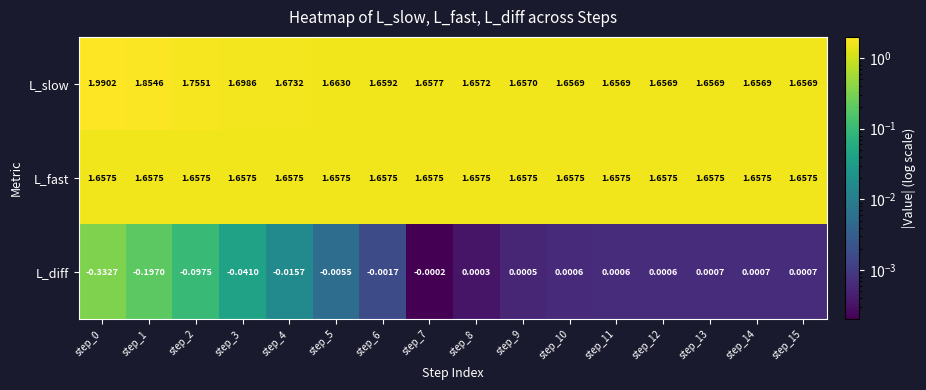

List the series in order of their peak value, lowest first.

L_diff, L_fast, L_slow